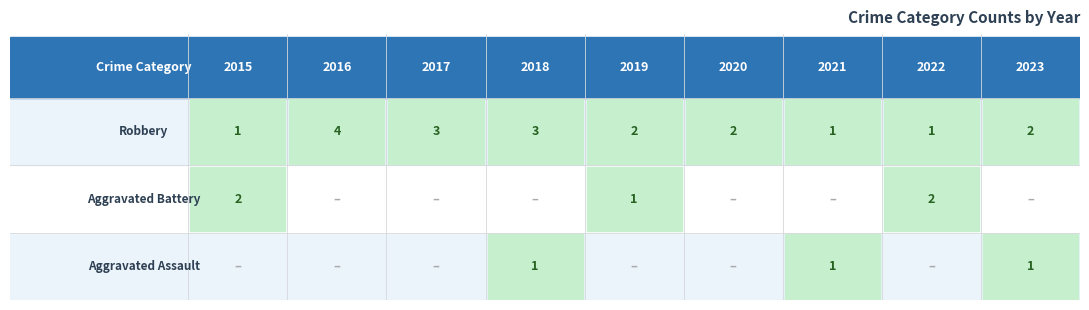

The value of Robbery at 2015 is 1. True or false?

True